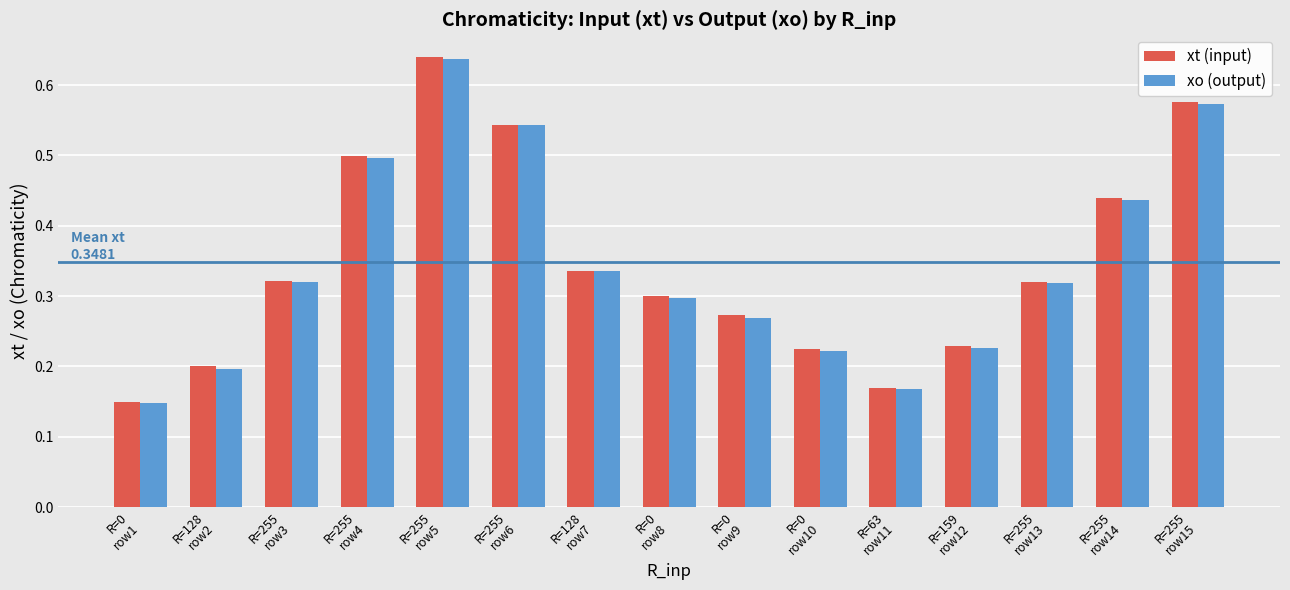

At how many categories does at least one series exceed 0?

15